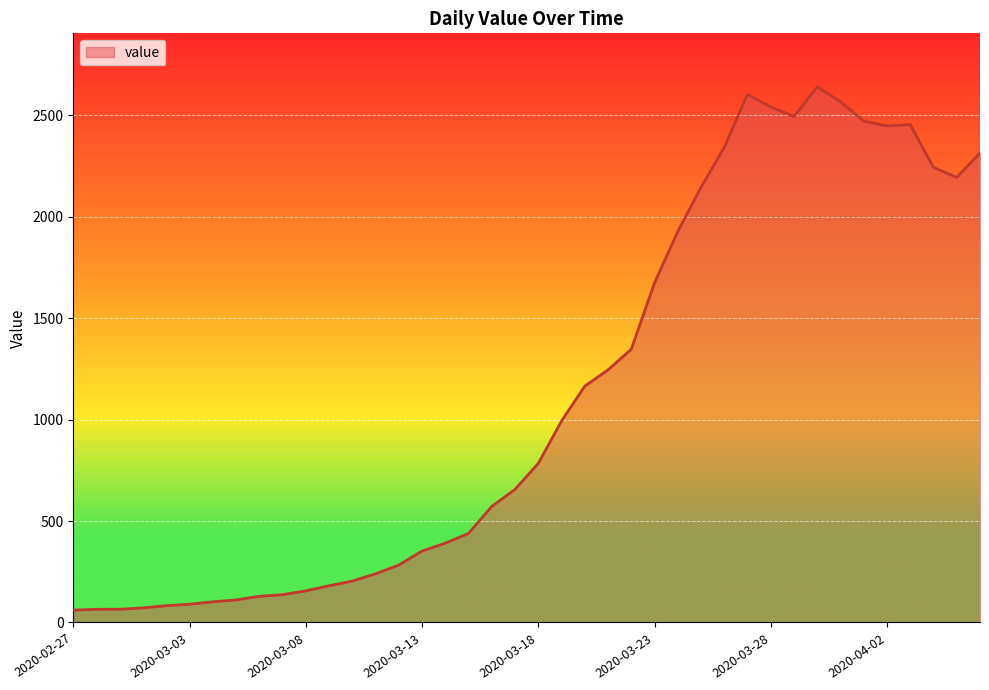

What is the minimum value shown in the chart?

61